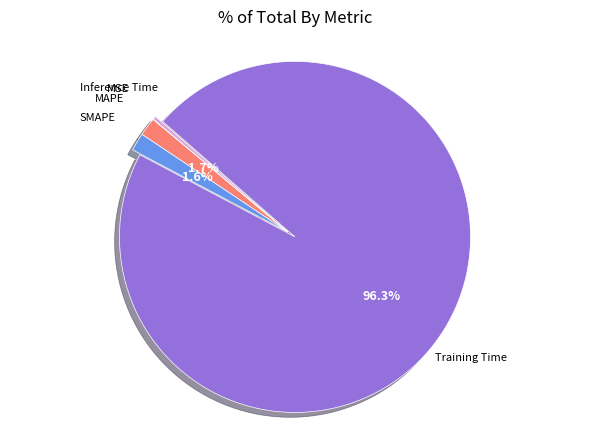

Is it true that MAPE is 2% of the pie?

True